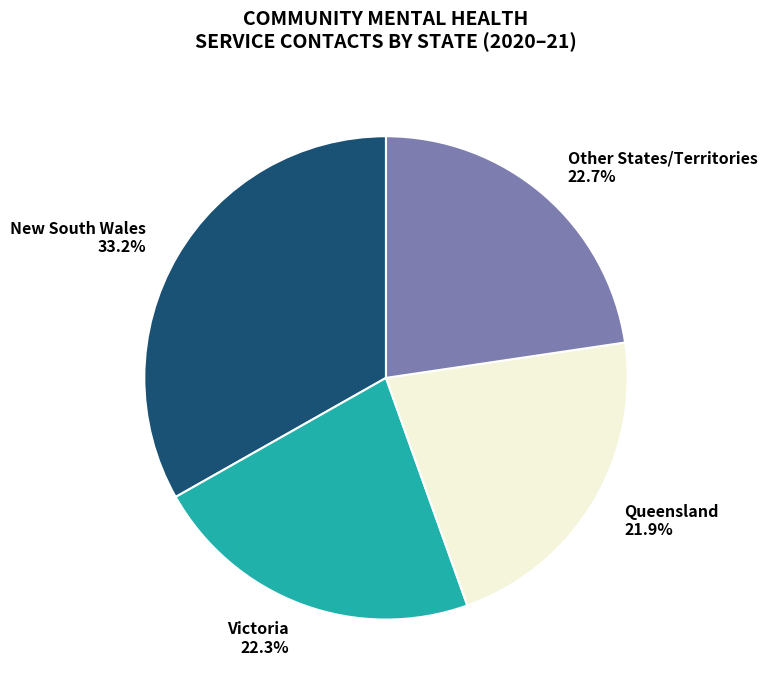

Which category has the biggest portion of the pie?

New South Wales 33.2%